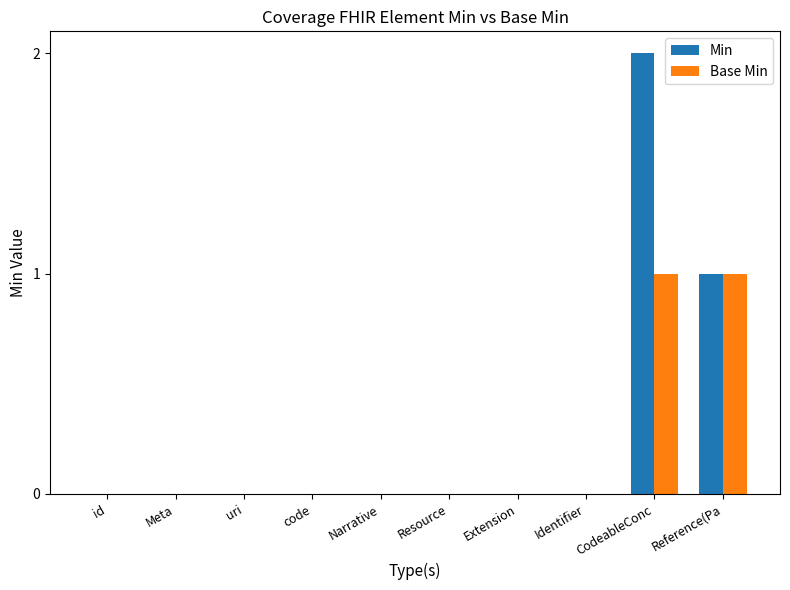

Is it true that Min equals 0 at Narrative?

True